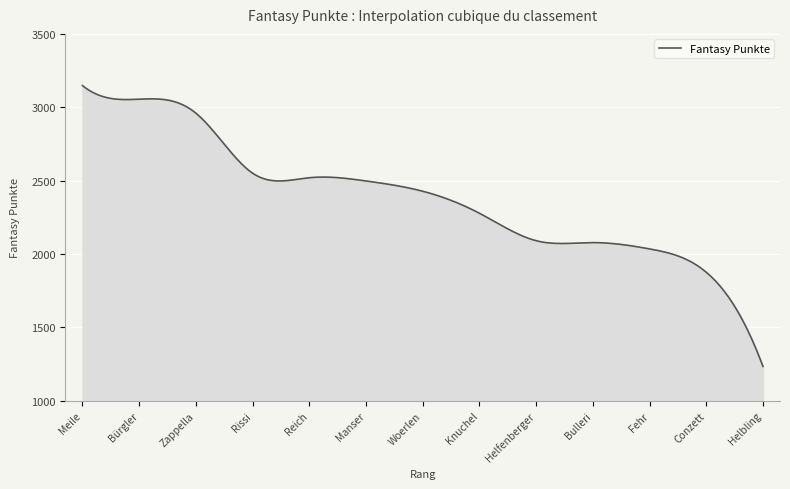

What is the maximum value shown in the chart?

3148.0